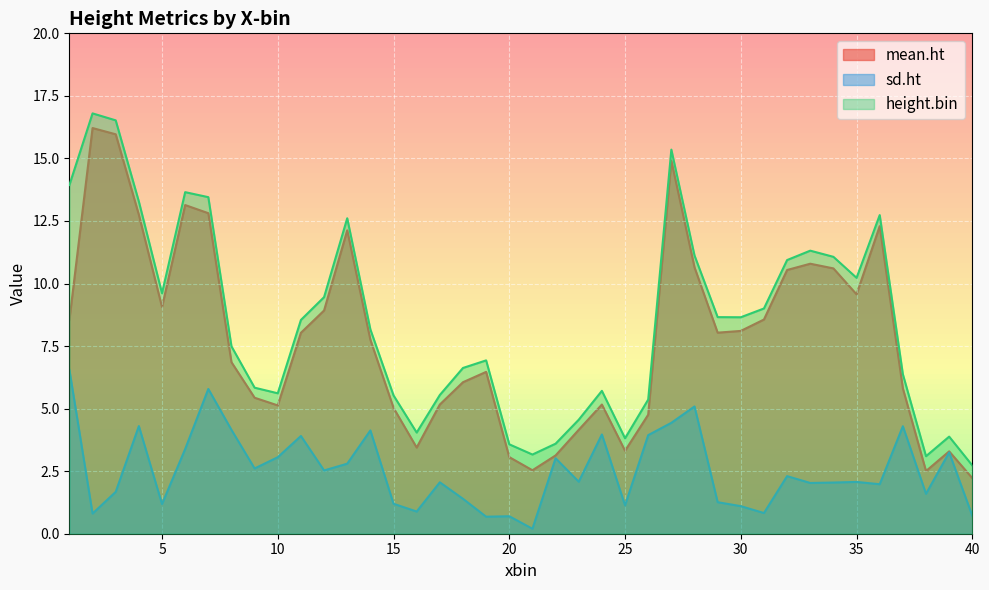

Where is sd.ht nearest to the value 3?

22